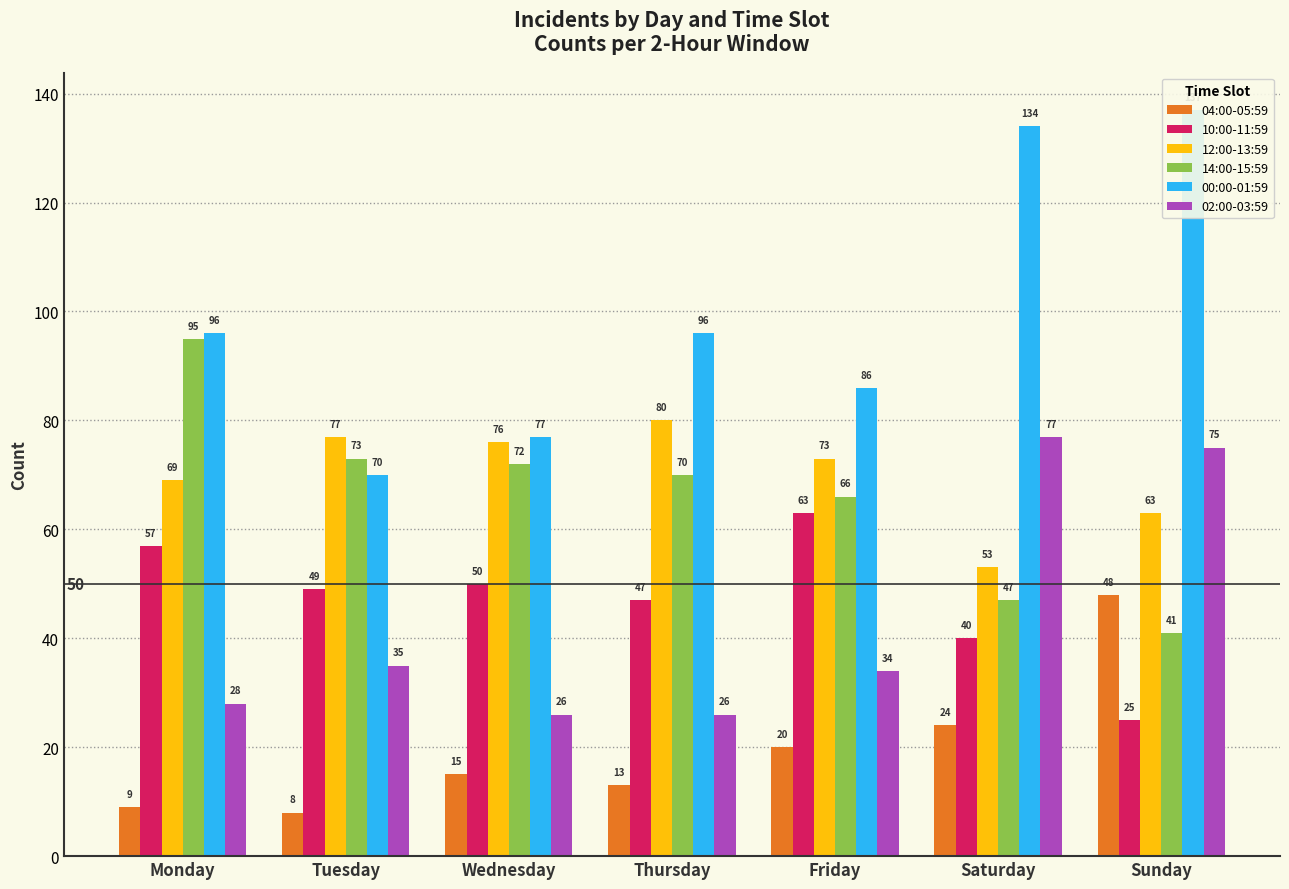

How many bars are there in each group?

6